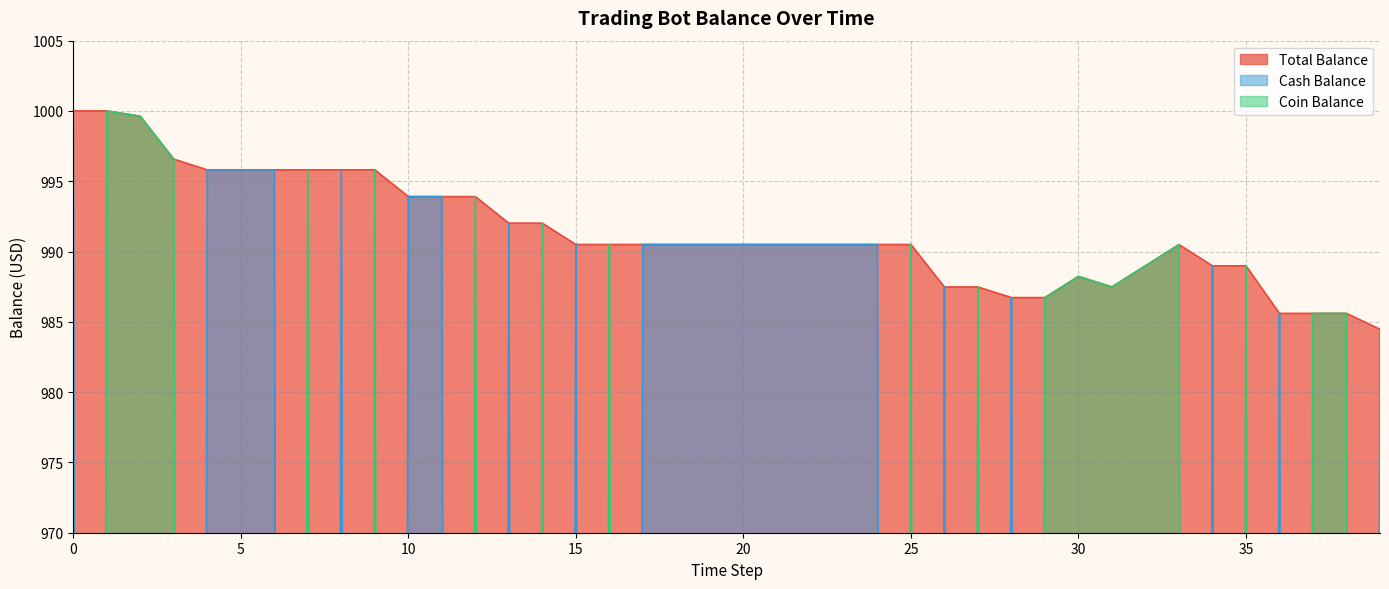

True or false: Total Balance has more than 1 interior local peaks.

True